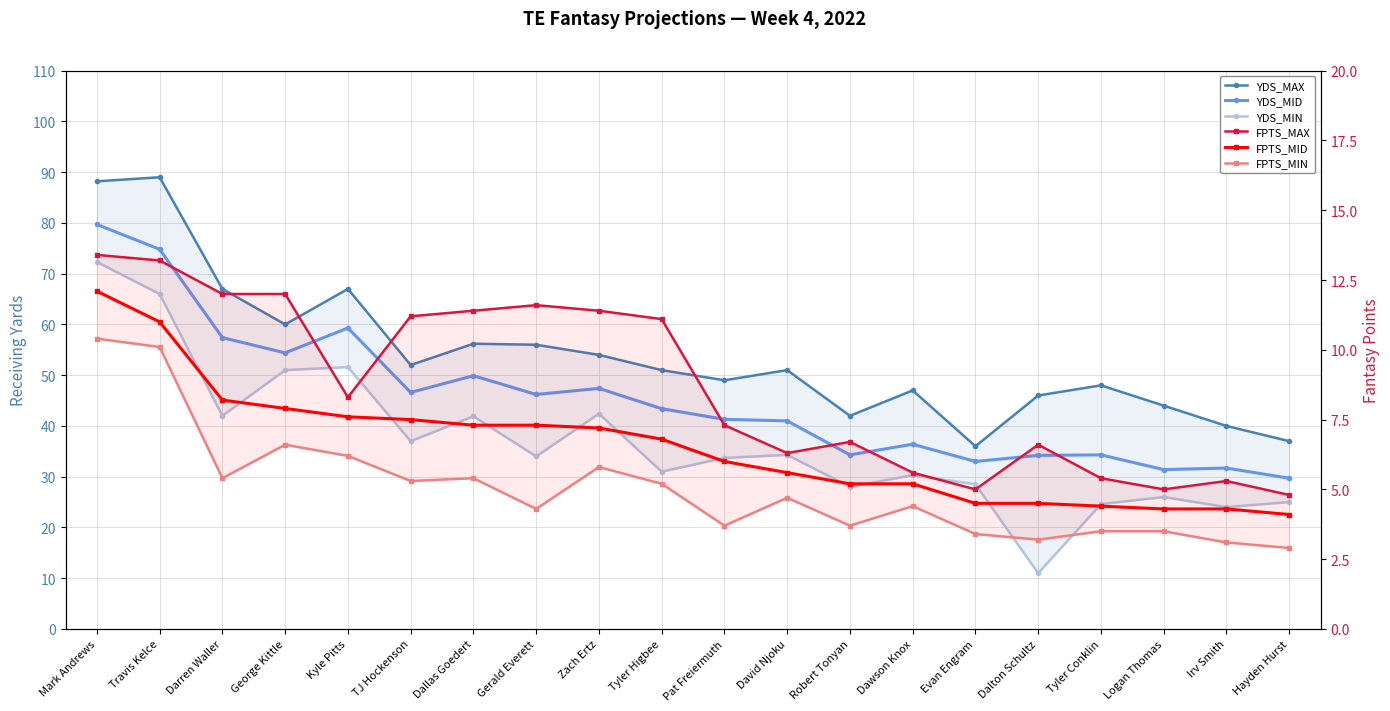

True or false: YDS_MID and FPTS_MAX intersect in this chart.

False